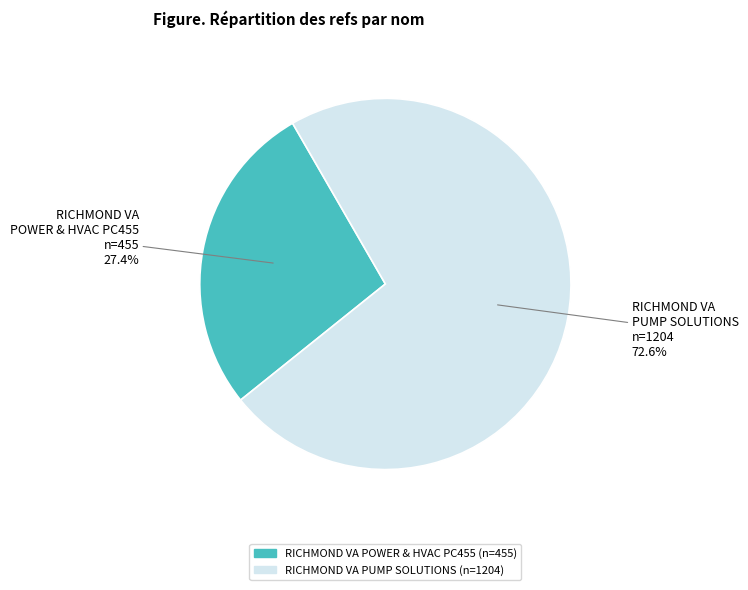

To the nearest percent, what is the difference between the RICHMOND VA POWER & HVAC PC455 and RICHMOND VA PUMP SOLUTIONS slice percentages?

45%